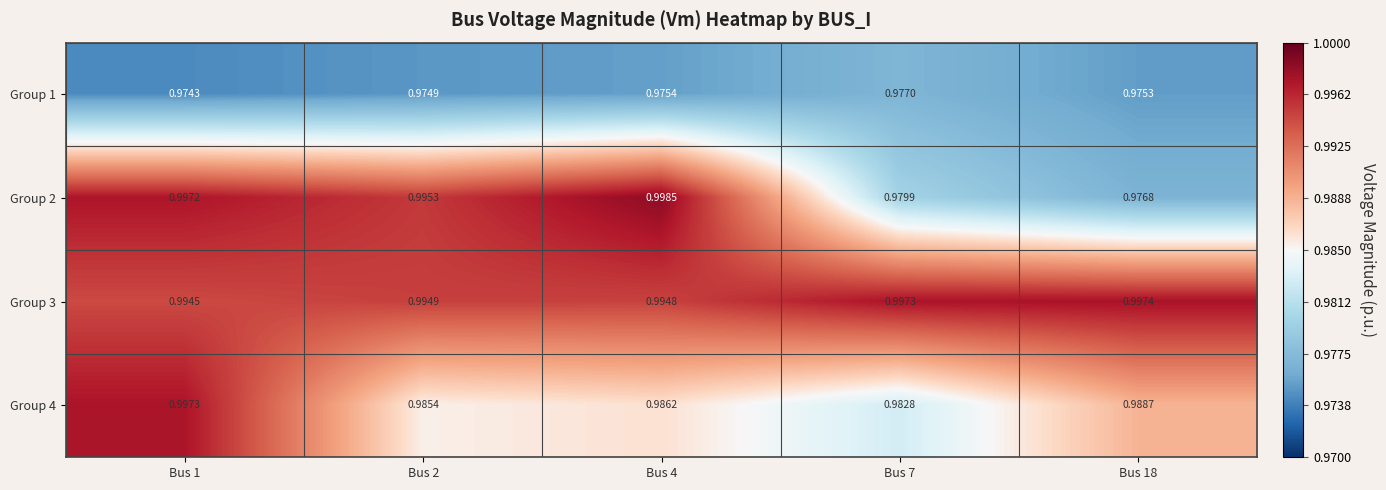

Is the value of Group 3 at Bus 4 greater than the value of Group 2 at Bus 18?

Yes